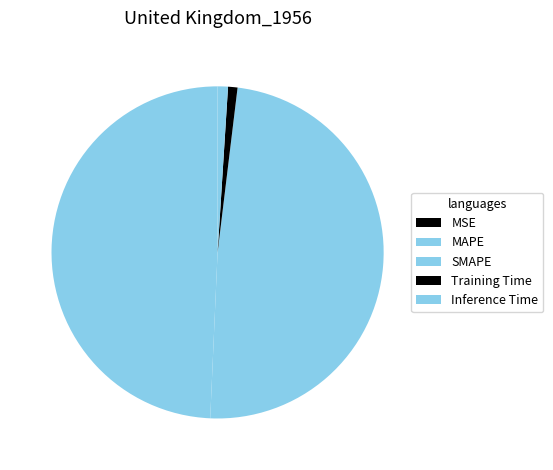

What percentage is the MAPE slice, to the nearest percent?

49%